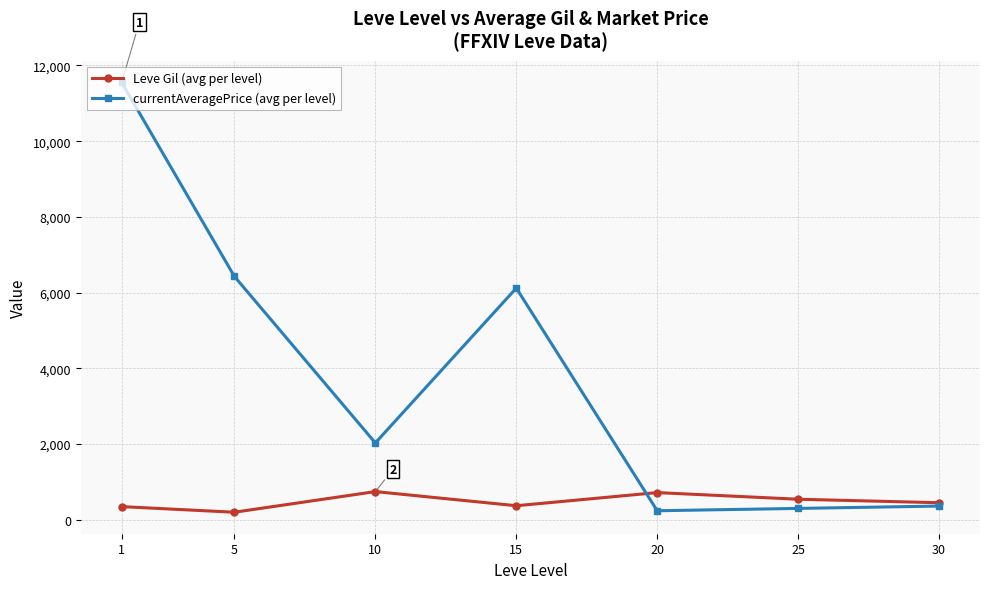

What is the difference between the second highest and minimum values in the Leve Gil (avg per level) series?

518.3